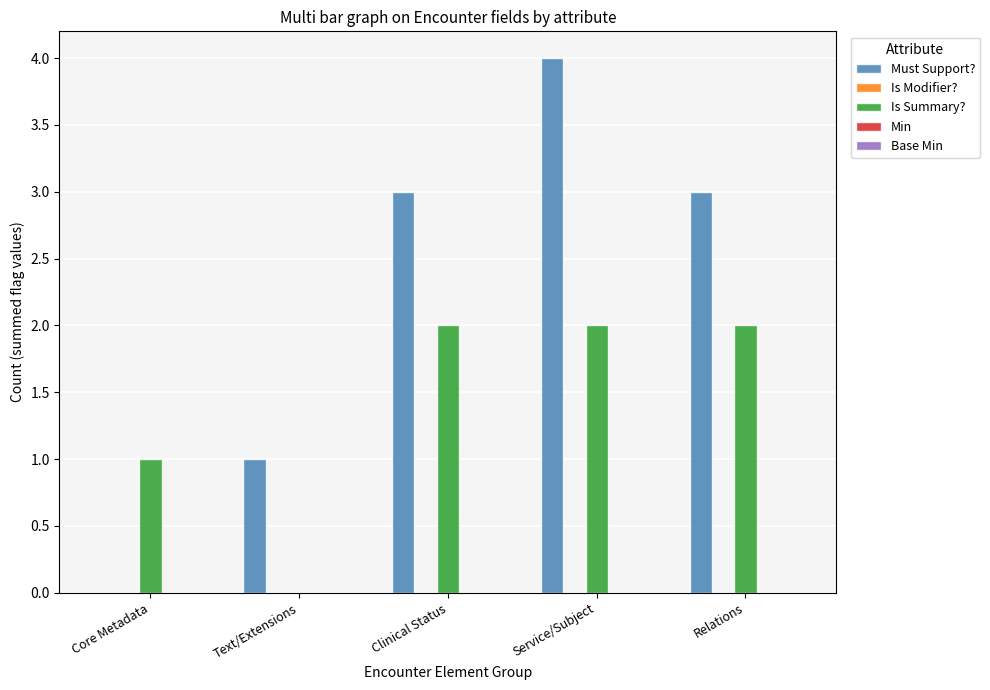

What is the maximum value shown in the chart?

4